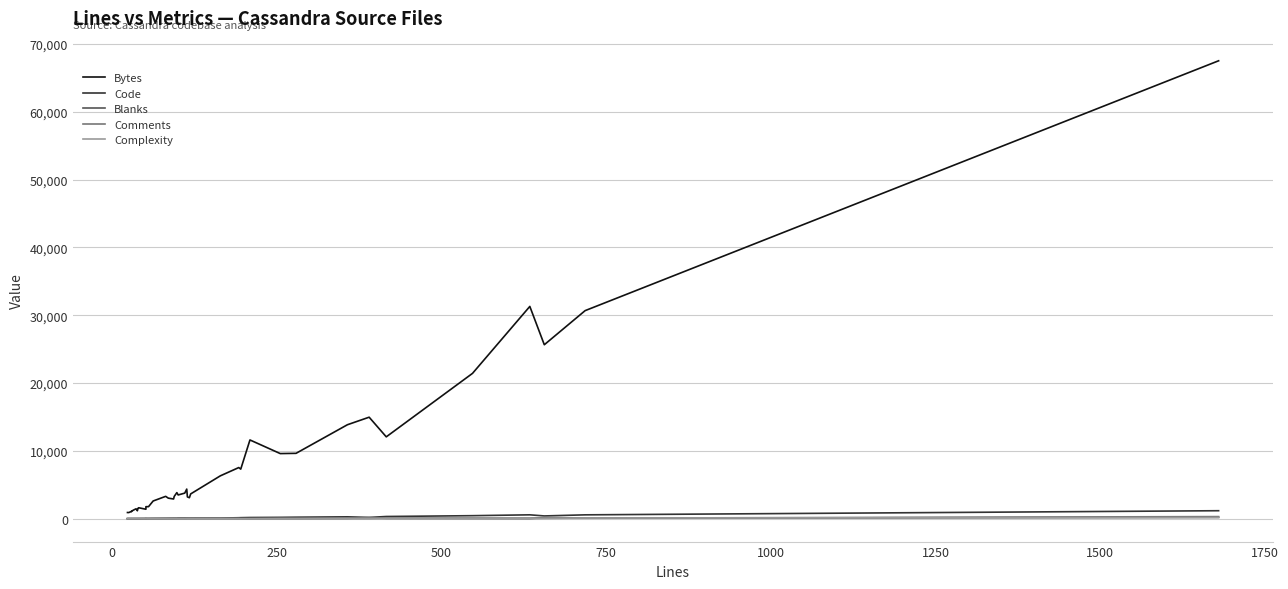

What are all the series names shown in the legend?

Bytes, Code, Blanks, Comments, Complexity